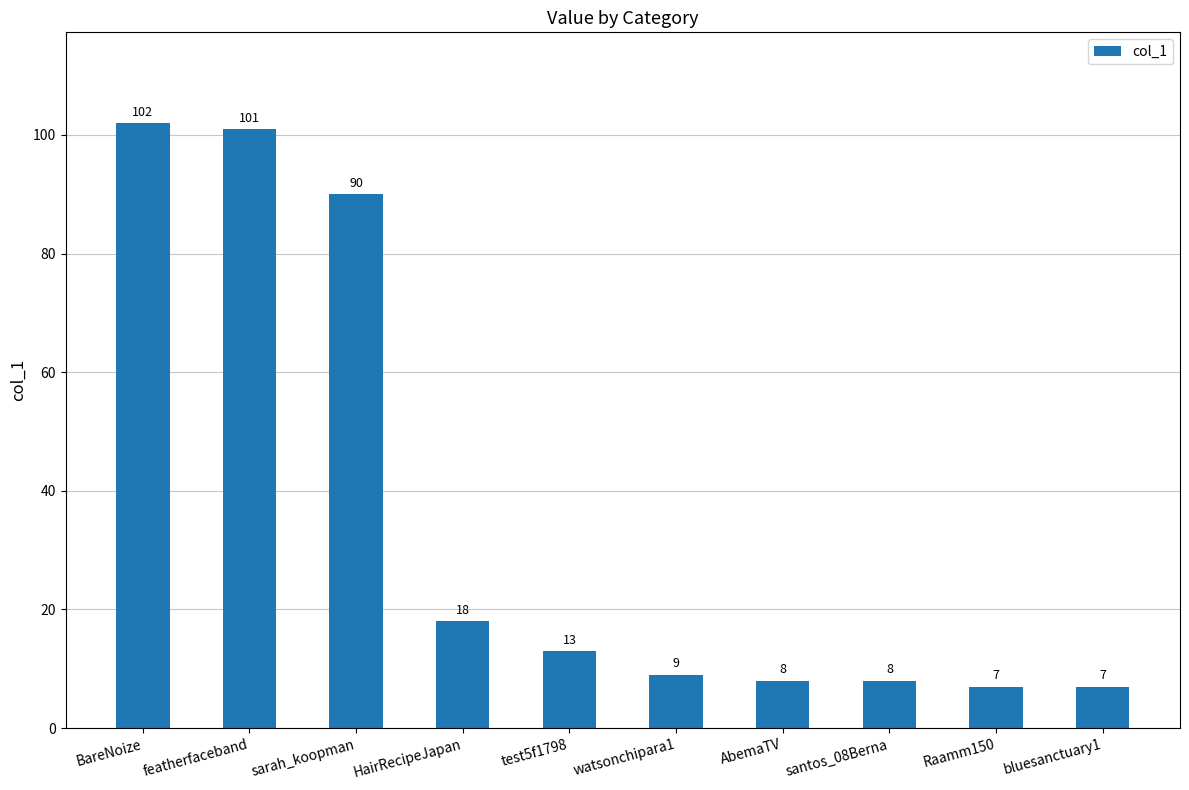

Which category has the highest value across all series?

BareNoize